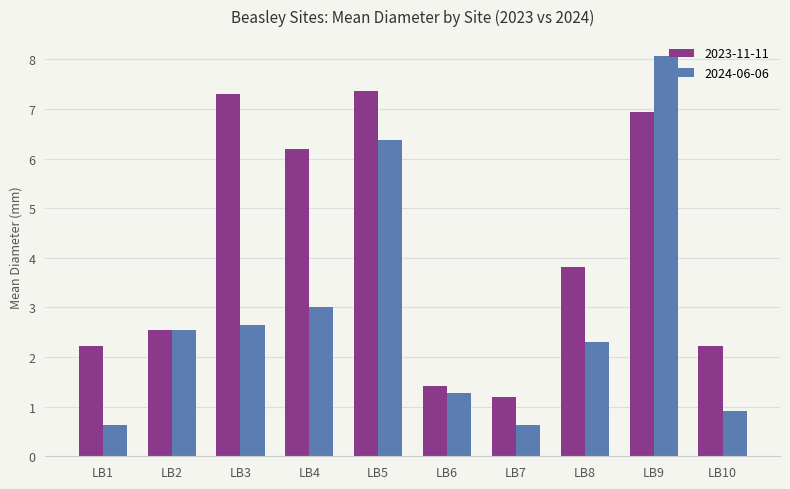

Rank the series by their average value, from highest to lowest.

2023-11-11, 2024-06-06